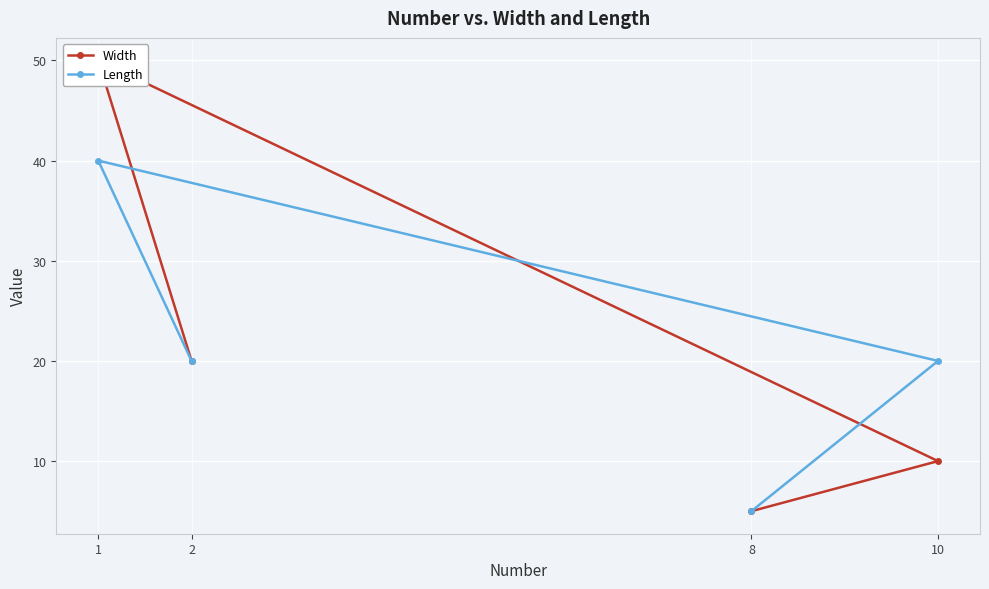

The Width series shows 10 at 10. True or false?

True